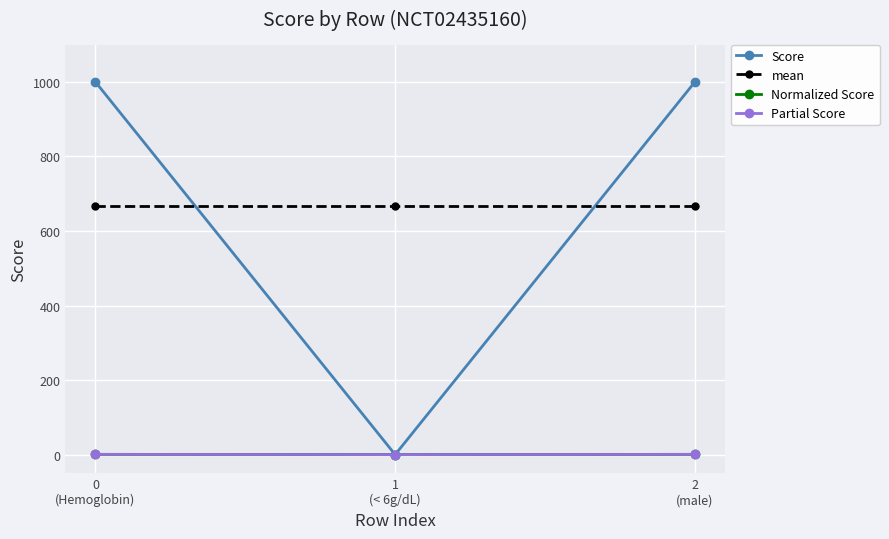

What is the minimum value for mean?

666.7